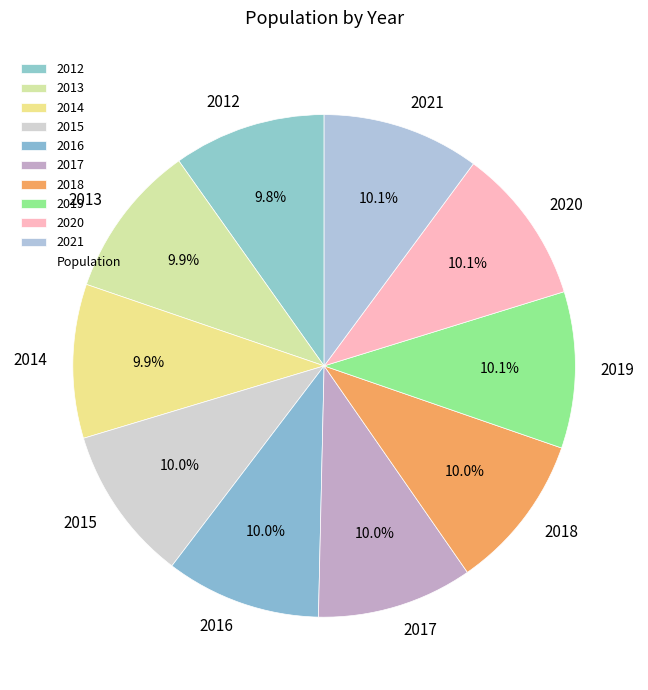

Does 2017 represent more than half of the total?

No